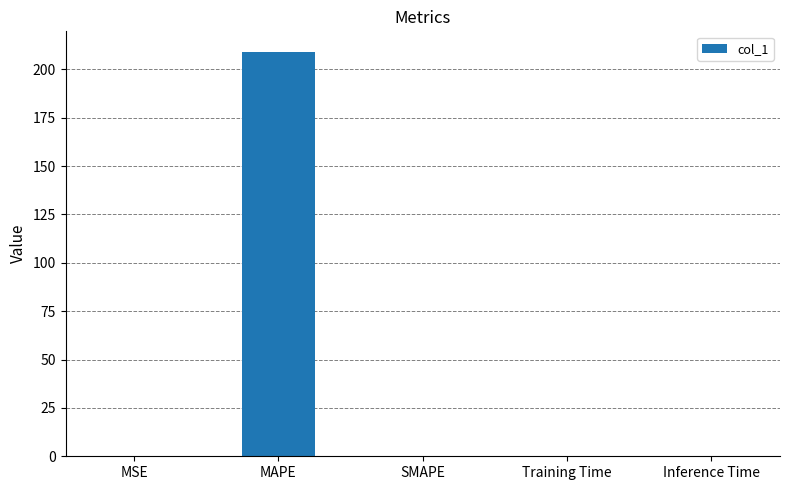

The chart shows a value of 209.1 at MAPE. True or false?

True